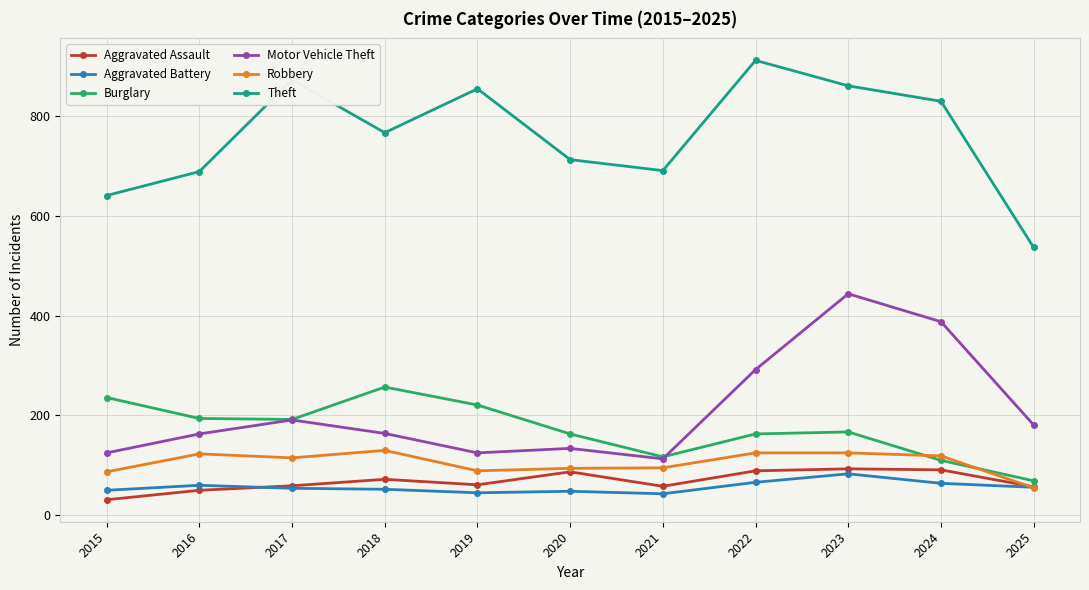

What is the greatest value displayed?

912